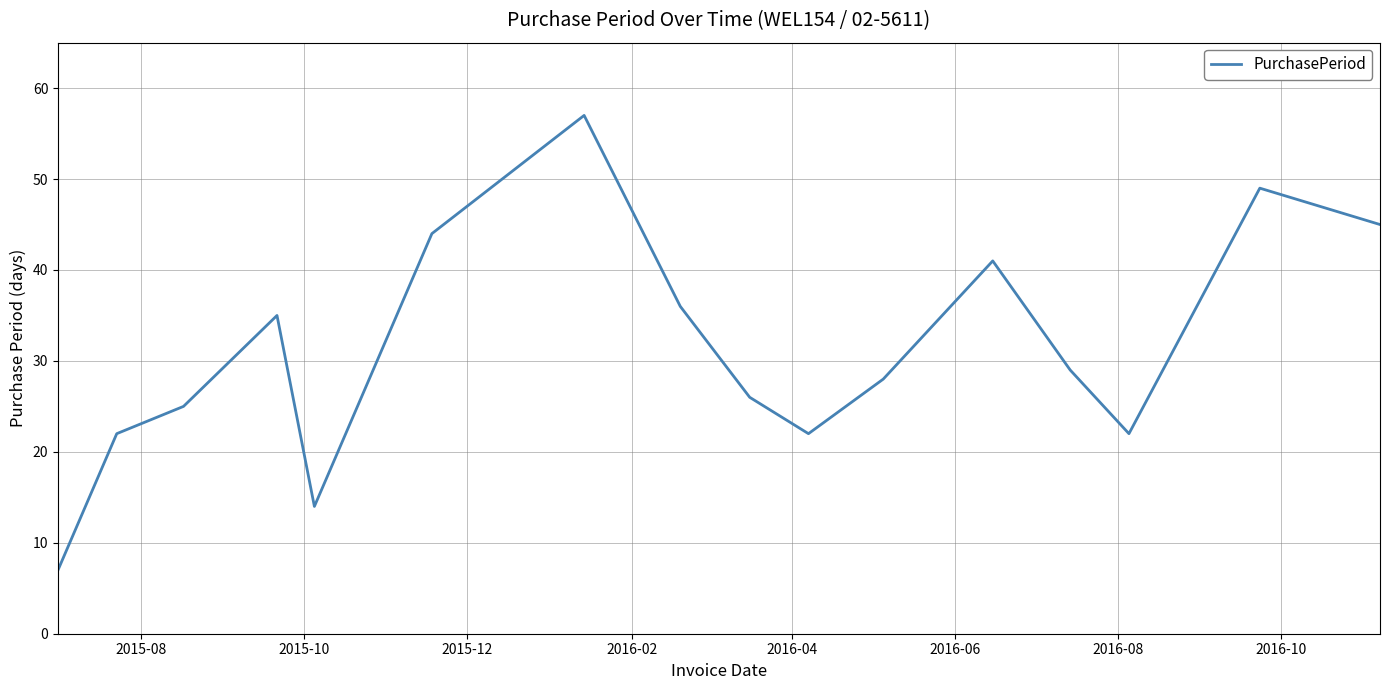

What is the greatest value displayed?

57